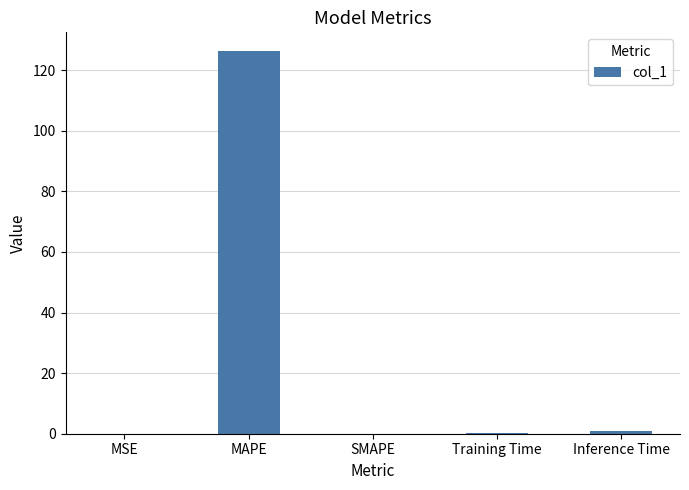

What is the maximum value shown in the chart?

126.2